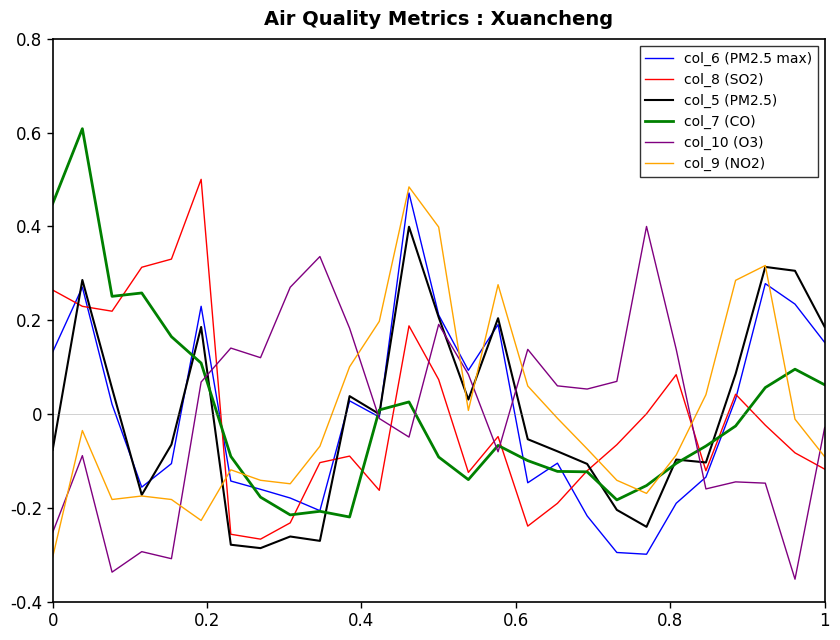

Which series ends up on top after the final intersection of col_7 (CO) and col_9 (NO2)?

col_7 (CO)